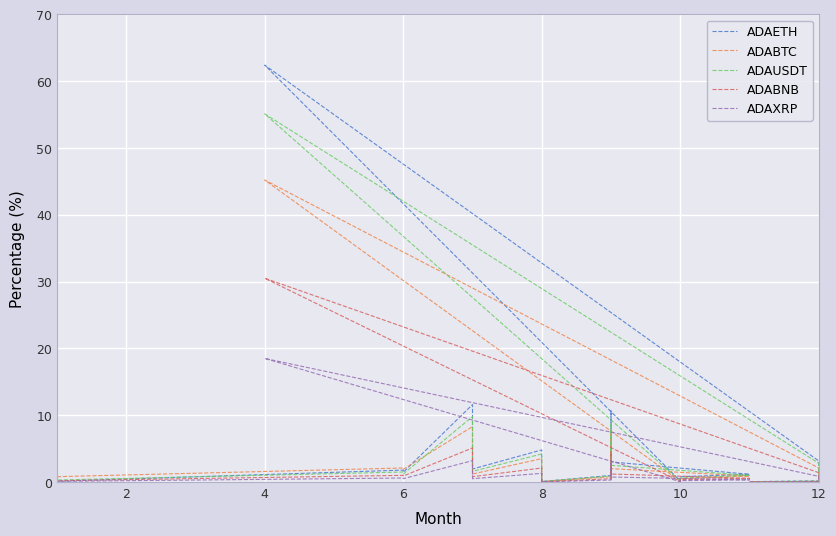

Is the value of ADAETH at 12 greater than the value of ADABNB at 8?

Yes